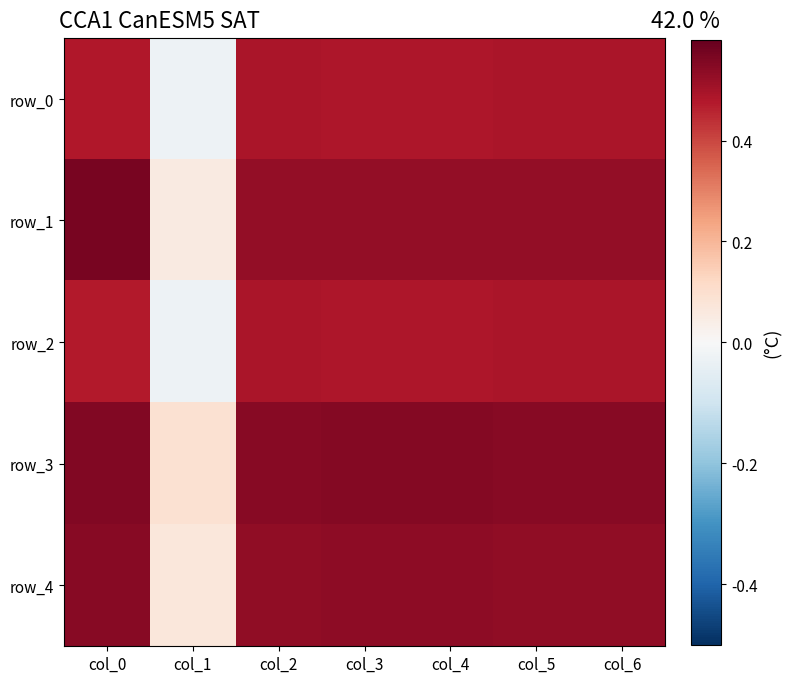

What is the maximum value for row_0?

0.5